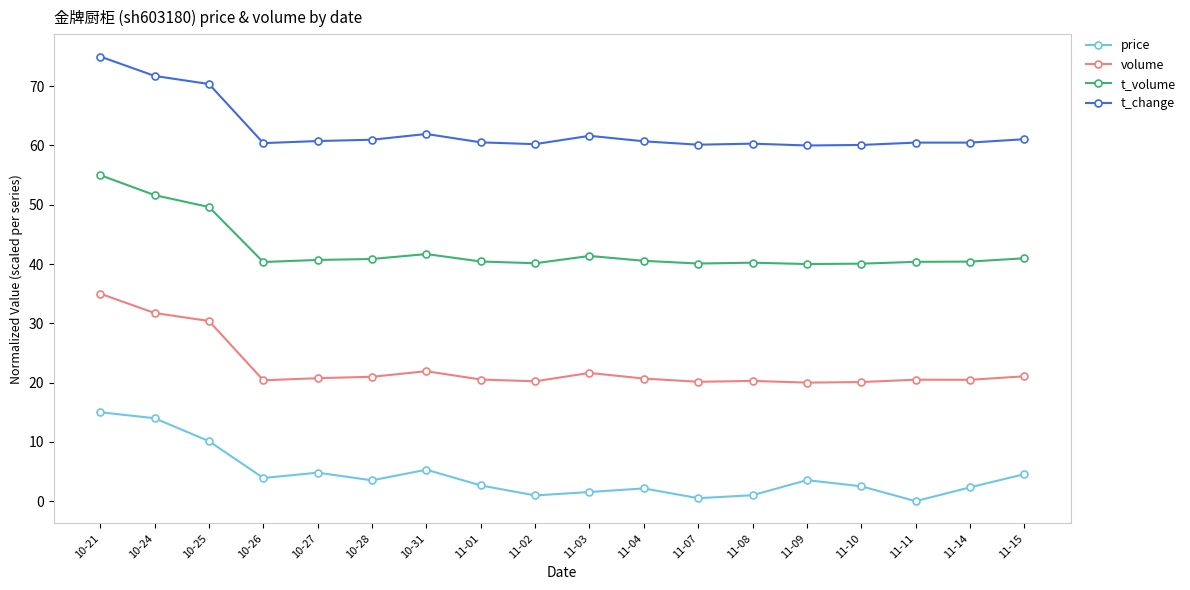

True or false: volume has more than 1 points higher than both neighbors.

True